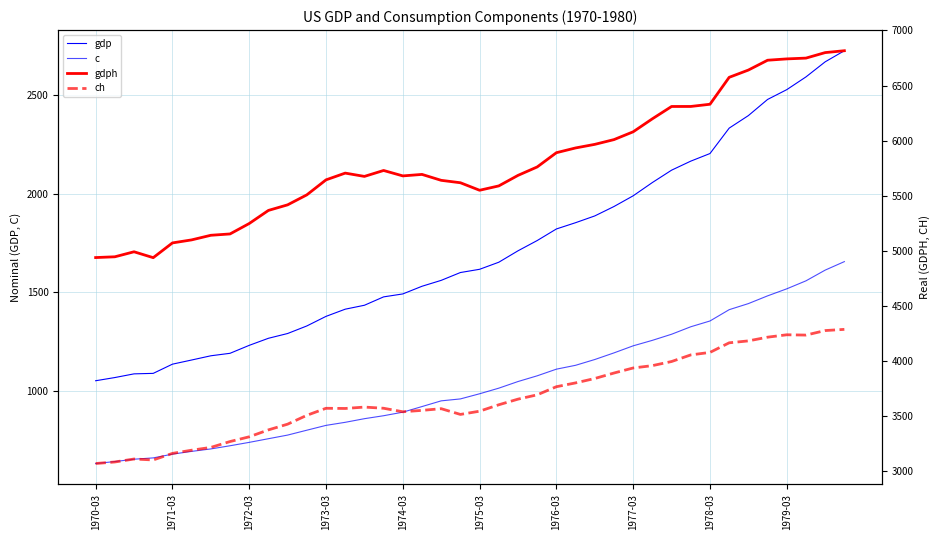

True or false: ch and c intersect in this chart.

False